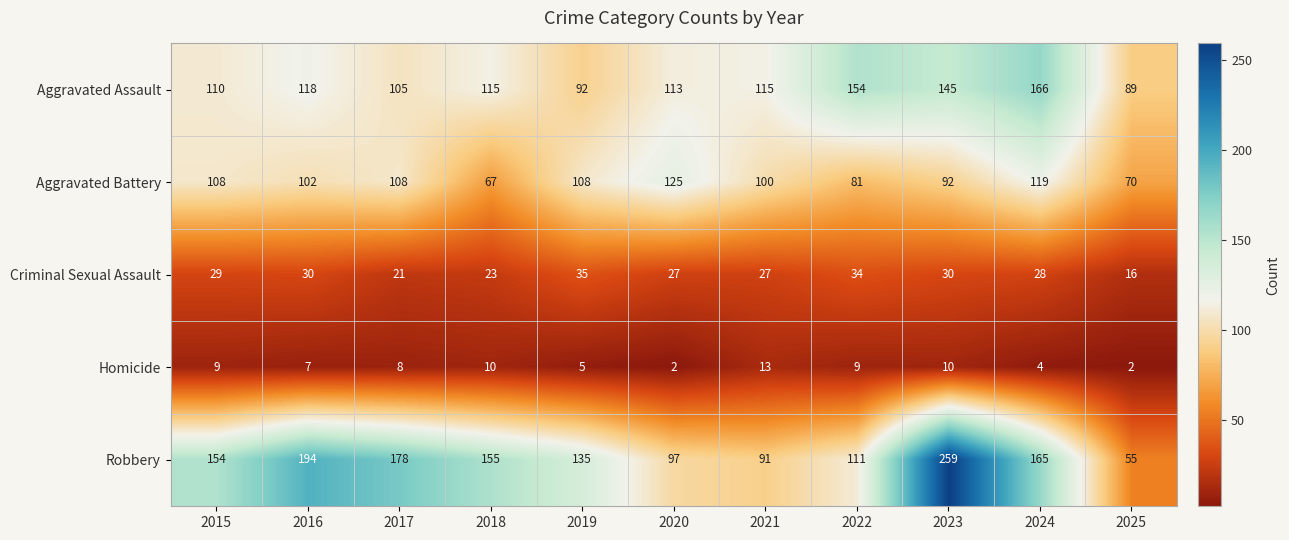

How many series are shown in this chart?

5